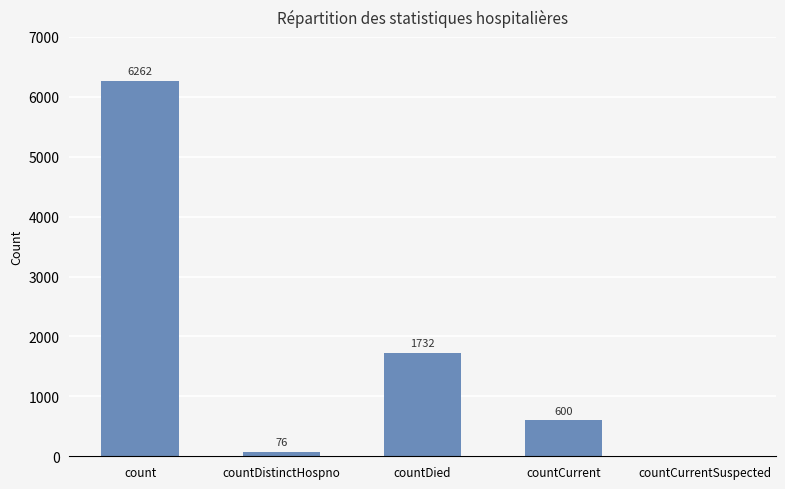

What is the maximum value shown in the chart?

6262